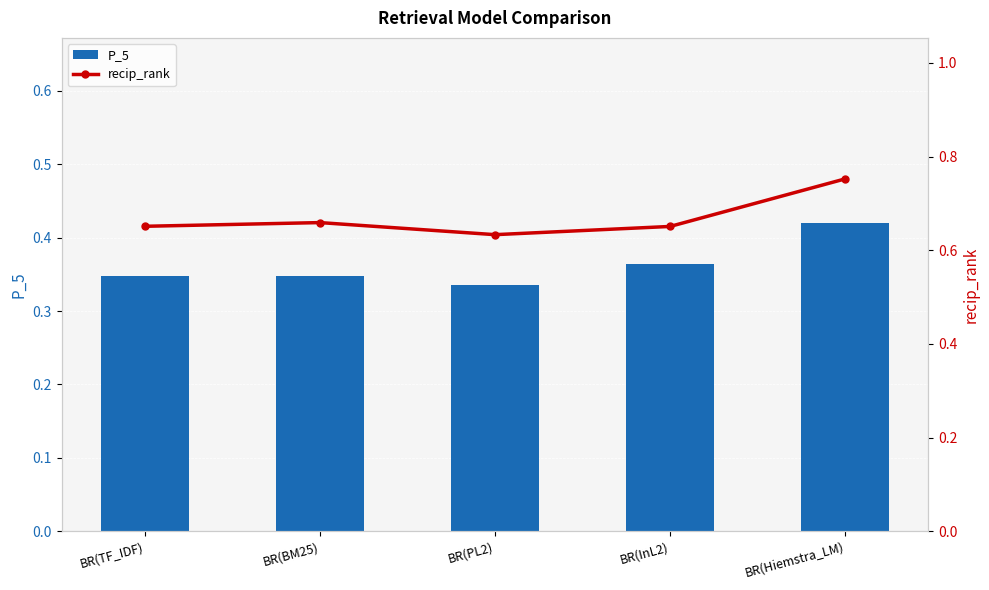

Rank the series at BR(Hiemstra_LM) from lowest to highest value.

P_5, recip_rank